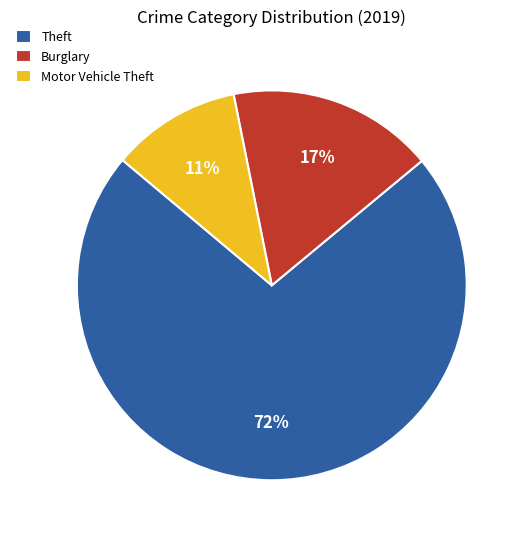

How many segments does this pie chart have?

3